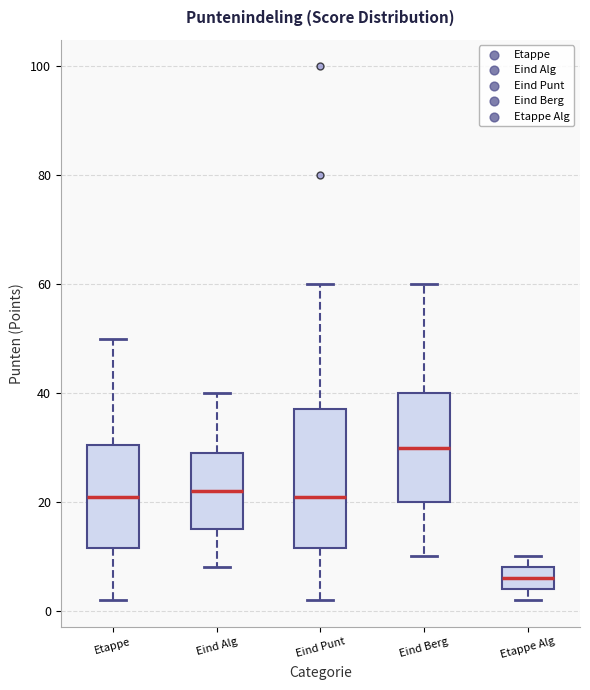

Reading left to right, read every box against the y-axis: the position of its median line, the range the box covers, and the ends of its whiskers. The values are not printed on the chart, so give them approximately, as read against the axis.

Etappe: median 22, box 12 to 30, whiskers 2 to 50
Eind Alg: median 22, box 16 to 30, whiskers 8 to 40
Eind Punt: median 22, box 12 to 38, whiskers 2 to 60
Eind Berg: median 30, box 20 to 40, whiskers 10 to 60
Etappe Alg: median 6, box 4 to 8, whiskers 2 to 10